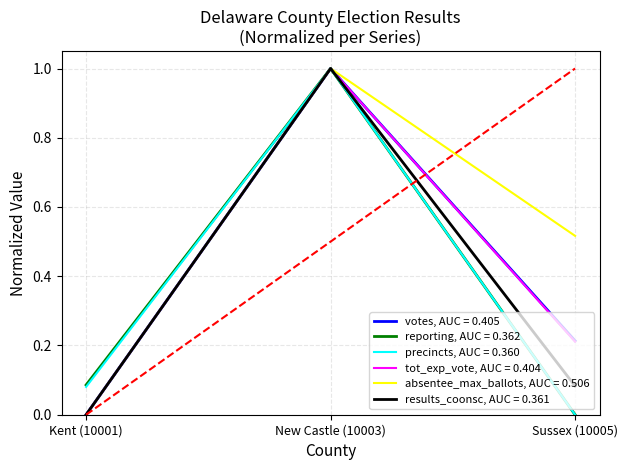

Does the chart display data point markers on the line(s)?

No